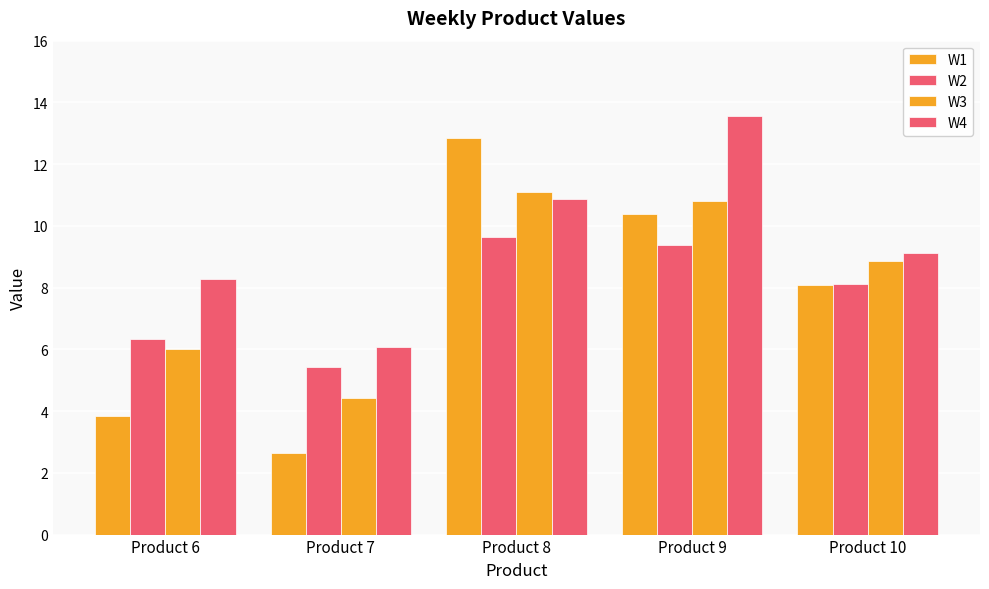

How many groups of bars are there?

5